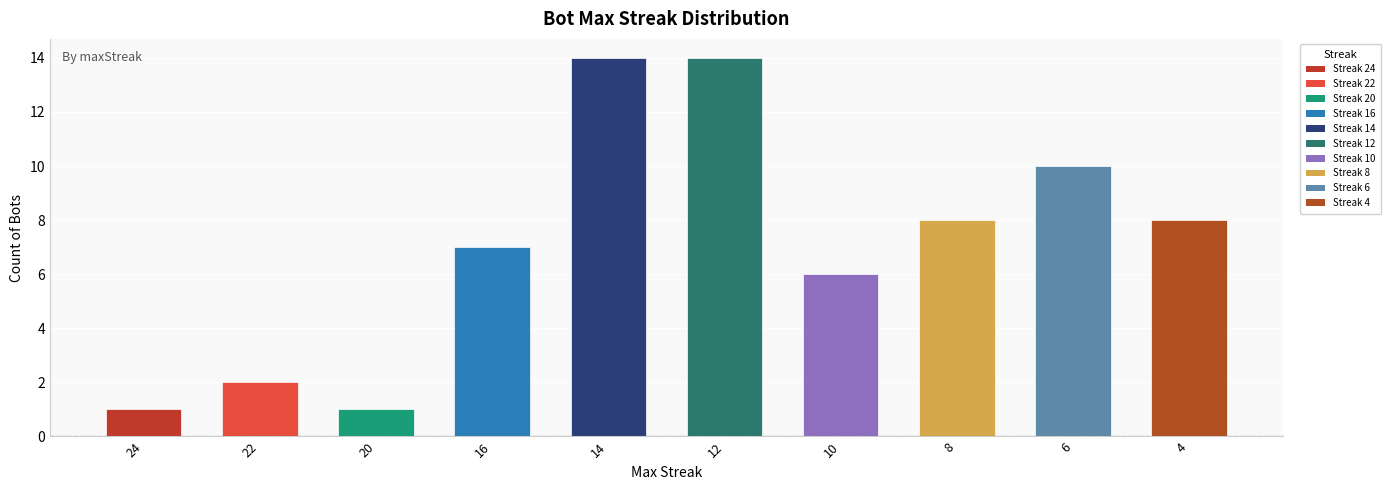

What is the difference between the maximum and minimum values?

13